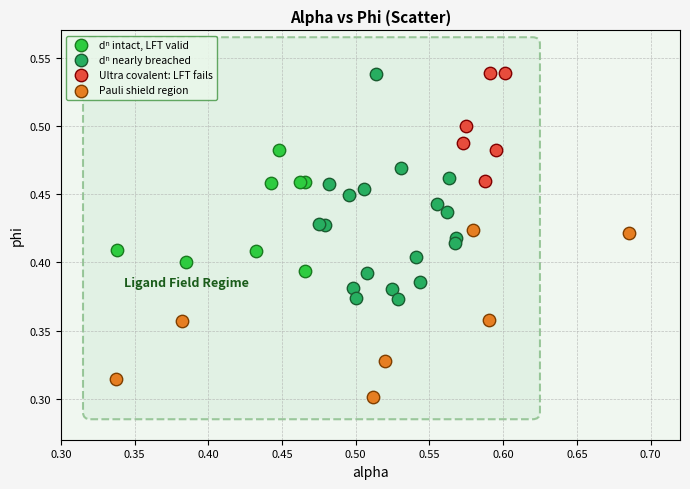

Which series contains the lowest Y value?

Pauli shield region